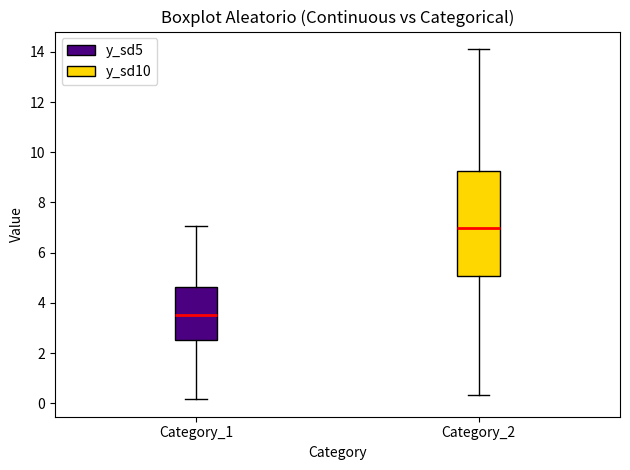

Reading left to right, read every box against the y-axis: the position of its median line, the range the box covers, and the ends of its whiskers. The values are not printed on the chart, so give them approximately, as read against the axis.

Category_1: median 3.6, box 2.6 to 4.6, whiskers 0.2 to 7.0
Category_2: median 7.0, box 5.0 to 9.2, whiskers 0.4 to 14.2